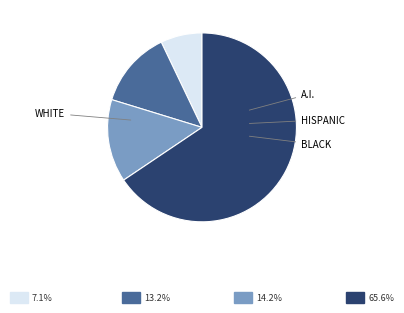

Count the number of slices in the pie.

4